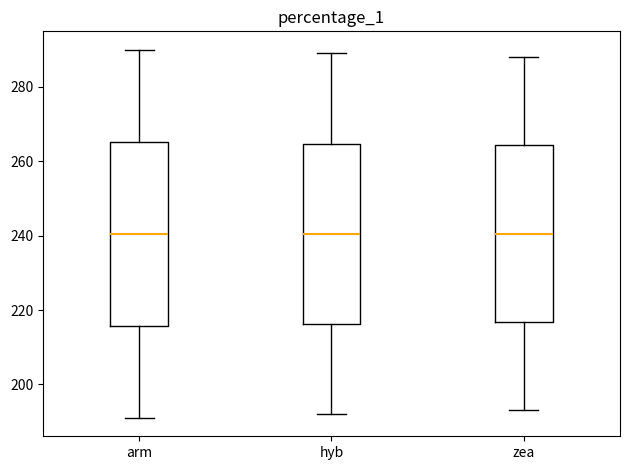

Where is the upper edge of the box for hyb on the y-axis? The values are not printed on the chart, so give them approximately, as read against the axis.

264